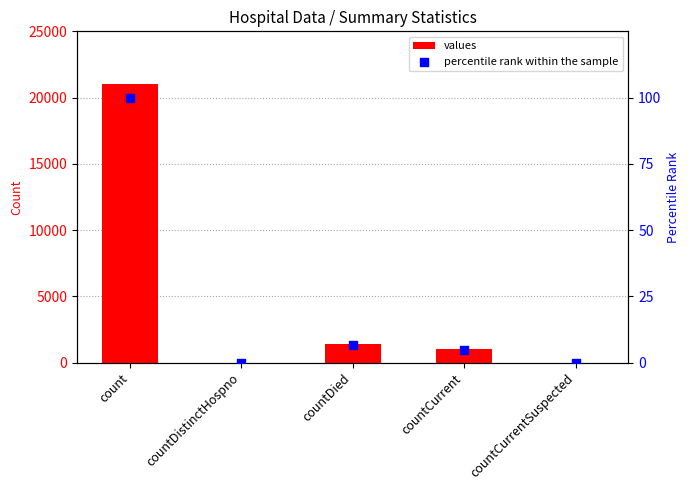

Which series has the largest total across all categories?

values